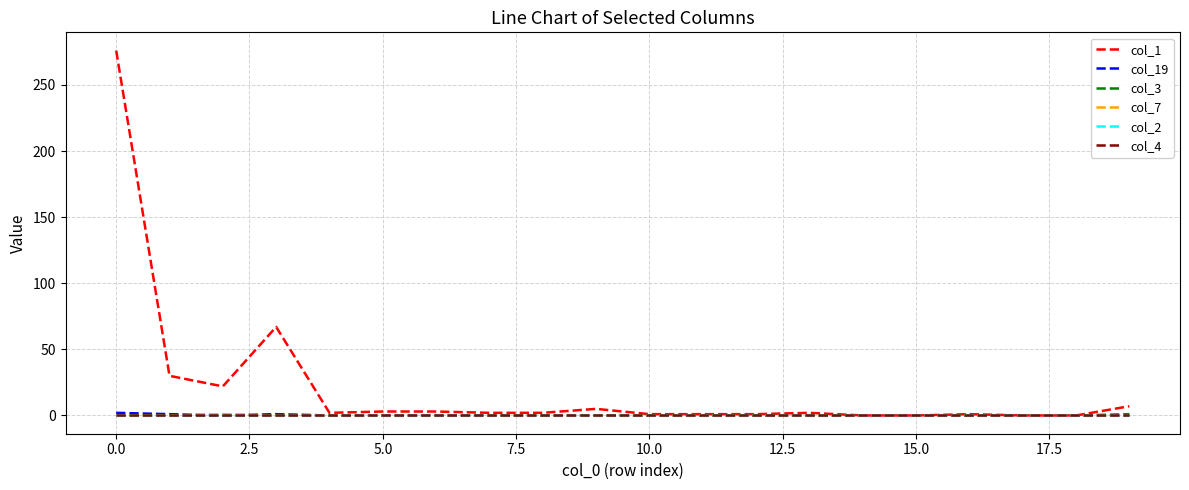

Does the chart display data point markers on the line(s)?

No